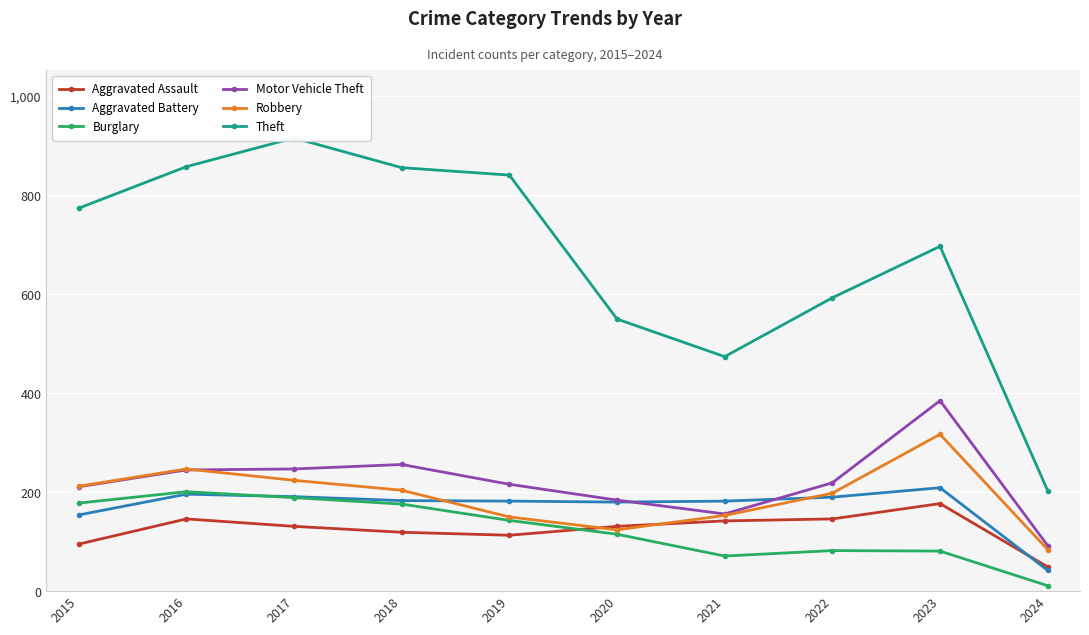

How many values in the Motor Vehicle Theft series exceed 219?

4